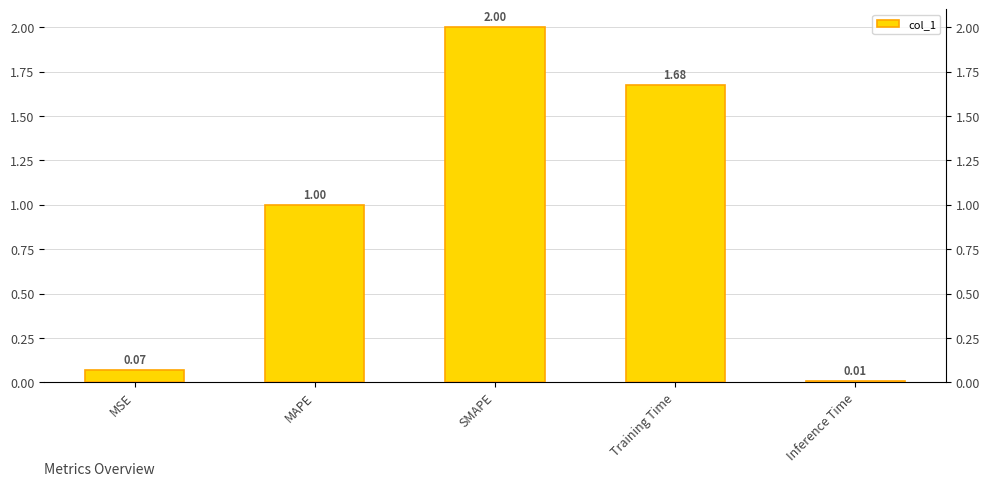

At which label does the data first exceed 1?

MAPE